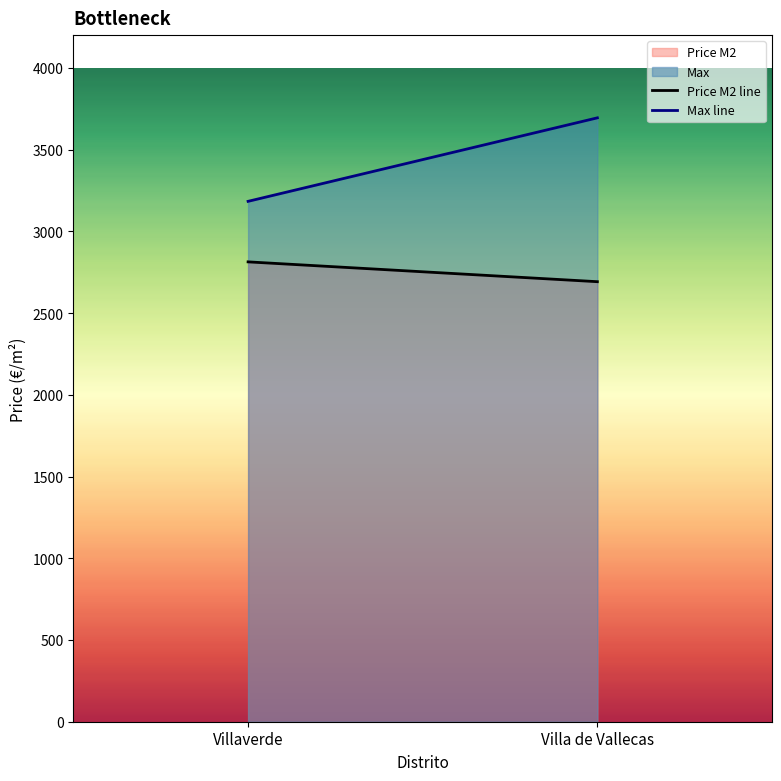

Which series has the largest total across all categories?

Max